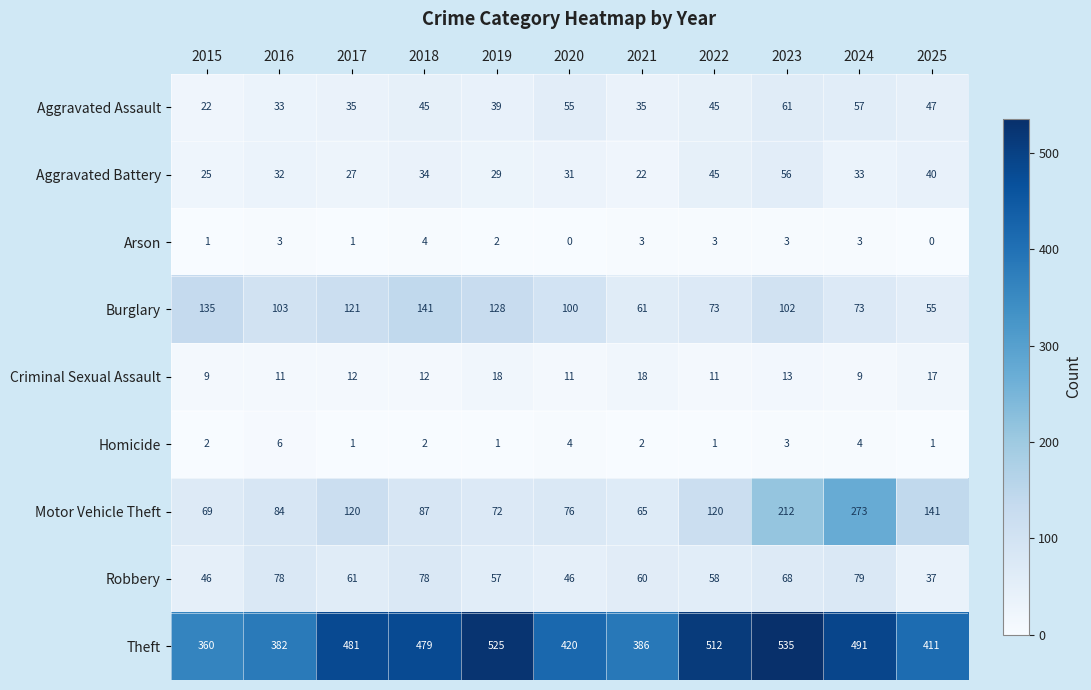

What is the total value across all series at 2022?

868